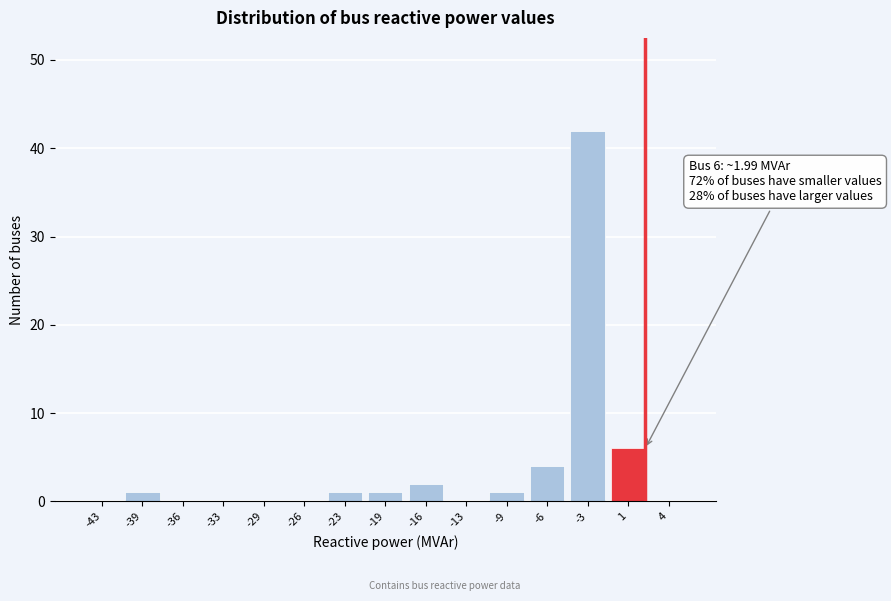

Reading right to left, transcribe all the data shown in this chart.

4=0	1=6	-3=42	-6=4	-9=1	-13=0	-16=2	-19=1	-23=1	-26=0	-29=0	-33=0	-36=0	-39=1	-43=0